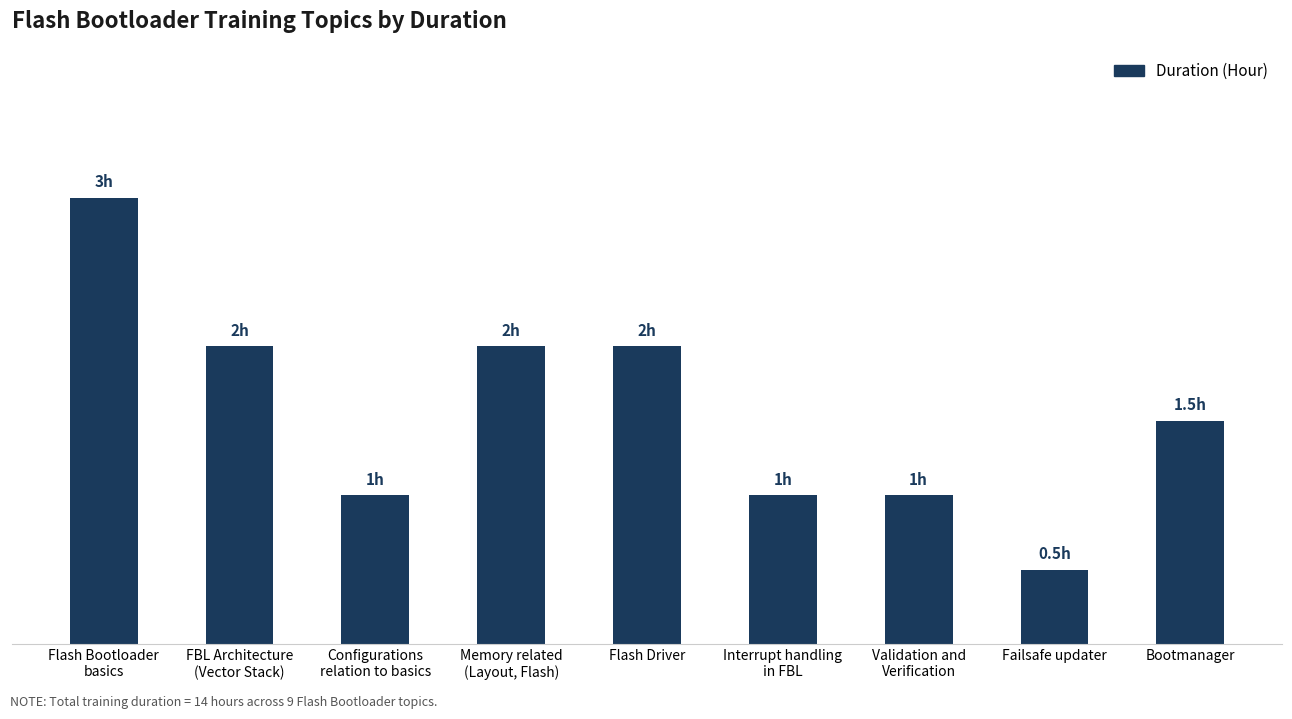

What is the label of the 2nd bar from the right?

Failsafe updater